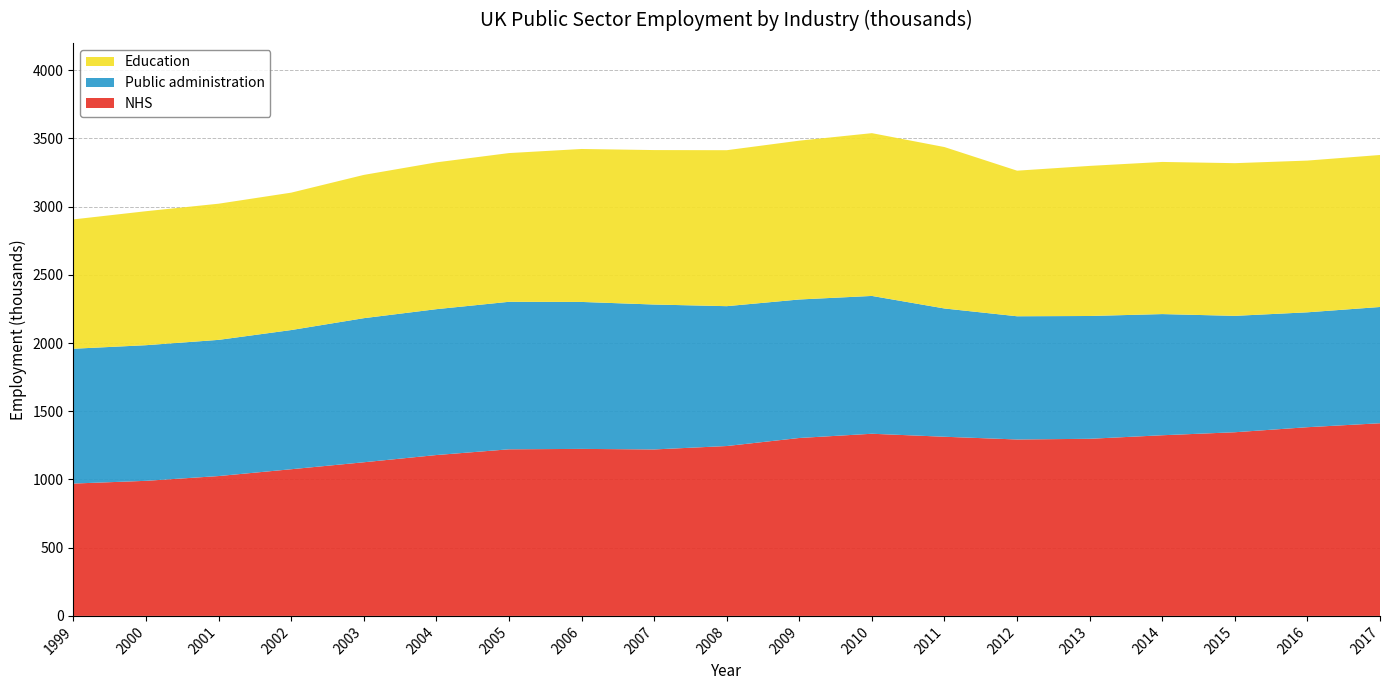

Reading right to left, transcribe all the data shown in this chart.

NHS: 1412	1383	1346	1324	1298	1293	1313	1335	1304	1245	1220	1224	1221	1179	1126	1075	1025	990	970
Public administration: 852	842	853	888	900	903	940	1010	1015	1025	1062	1077	1081	1069	1056	1020	998	994	988
Education: 1114	1112	1119	1115	1100	1067	1183	1193	1164	1143	1132	1121	1090	1076	1050	1007	998	982	948